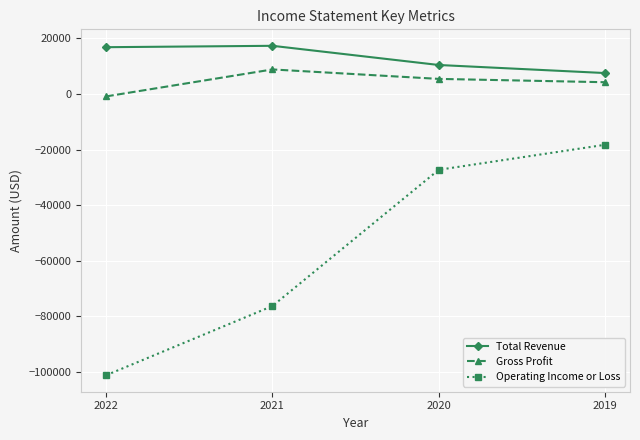

At which category is the sum across all series the highest?

2019